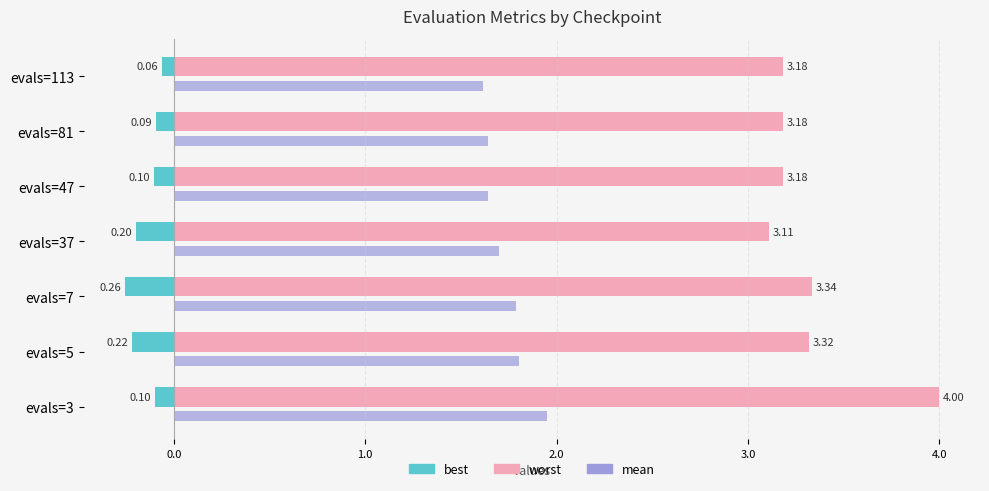

What is the greatest value displayed?

4.0